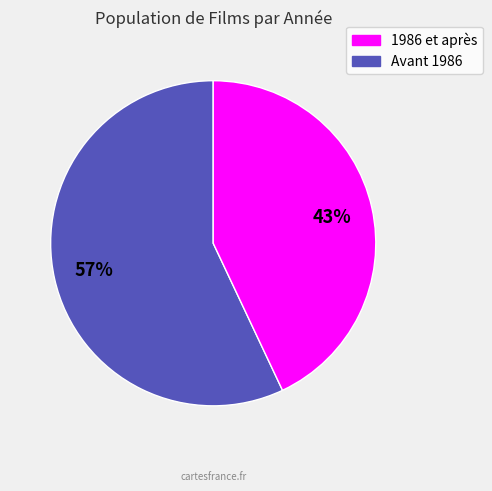

To the nearest percent, what is the average slice percentage?

50%